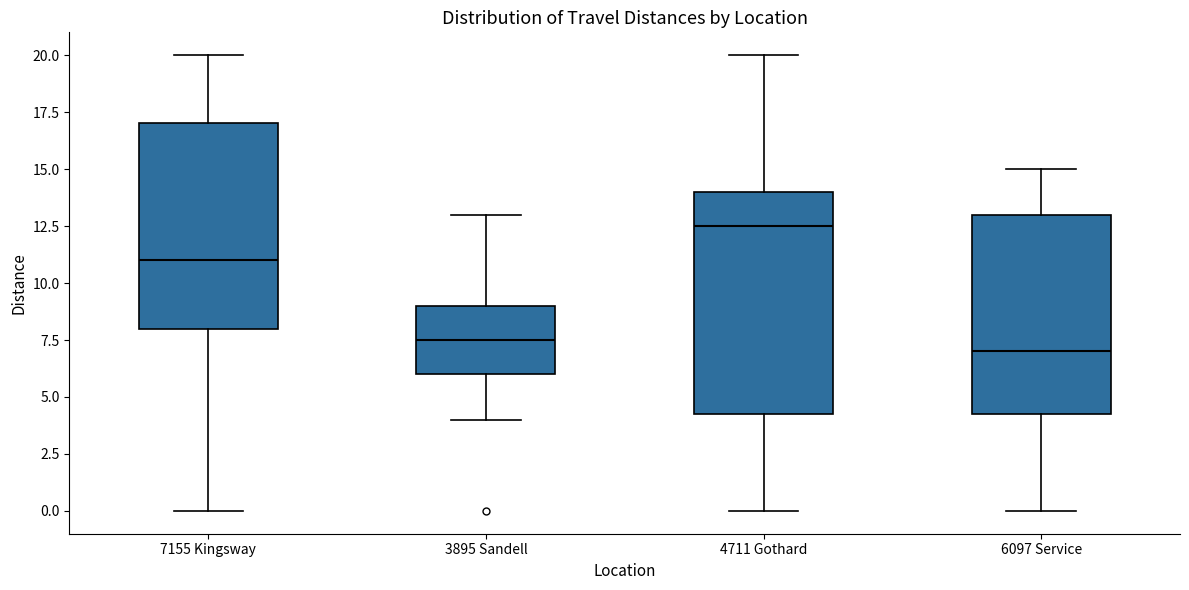

Where is the upper edge of the box for 3895 Sandell on the y-axis? The values are not printed on the chart, so give them approximately, as read against the axis.

9.0